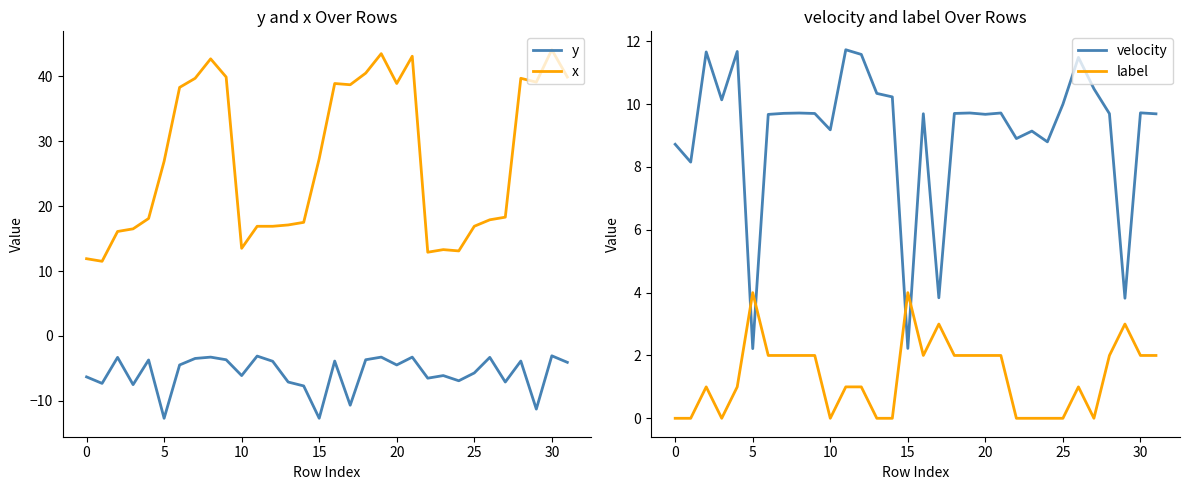

Which category has the highest value across all series?

30